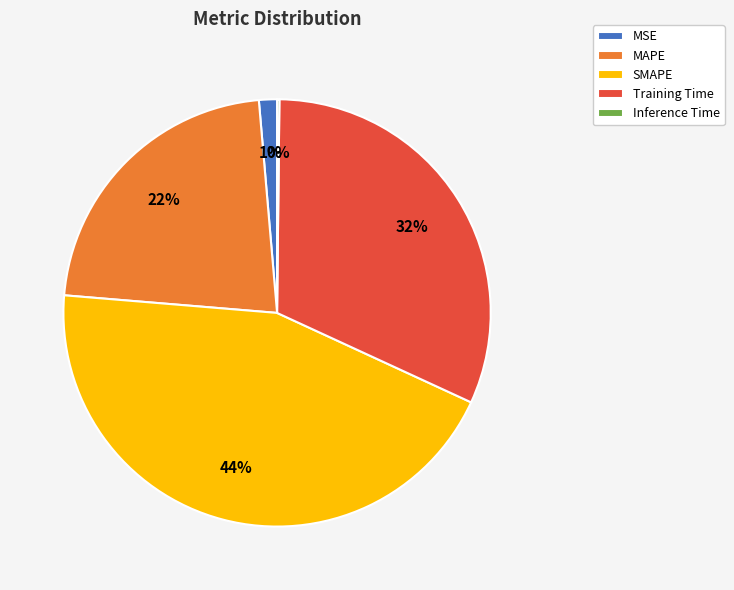

To the nearest percent, what is the difference between the SMAPE and MSE slice percentages?

43%